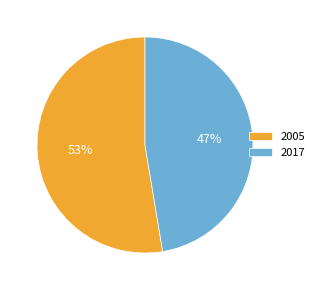

To the nearest percent, what is the combined percentage of 2005 and 2017?

100%